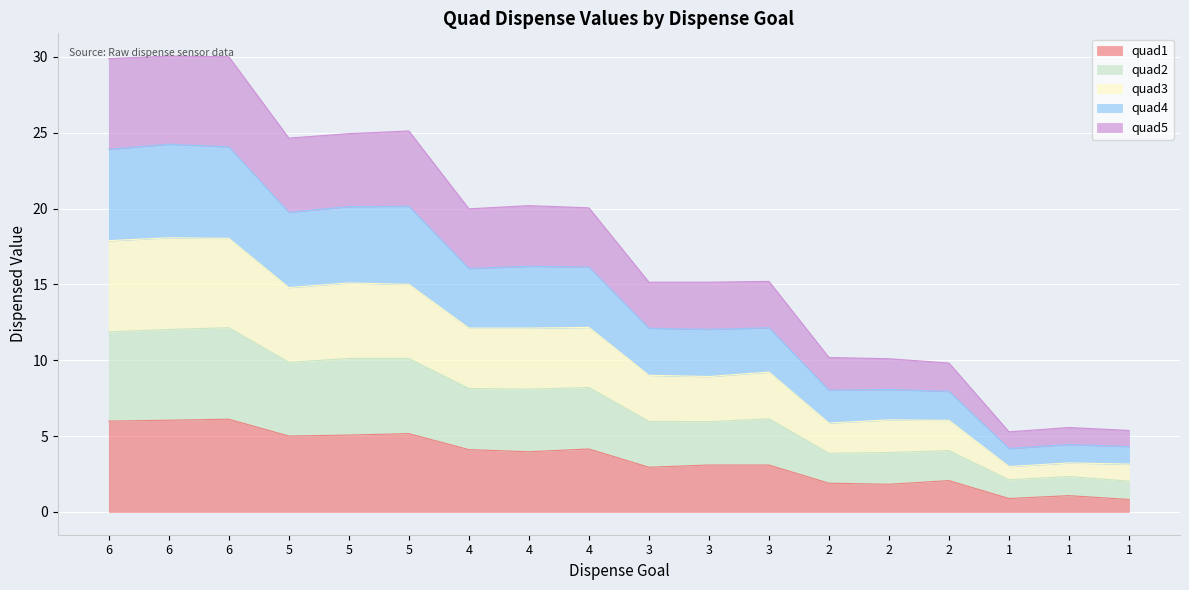

What is the minimum value shown in the chart?

0.8